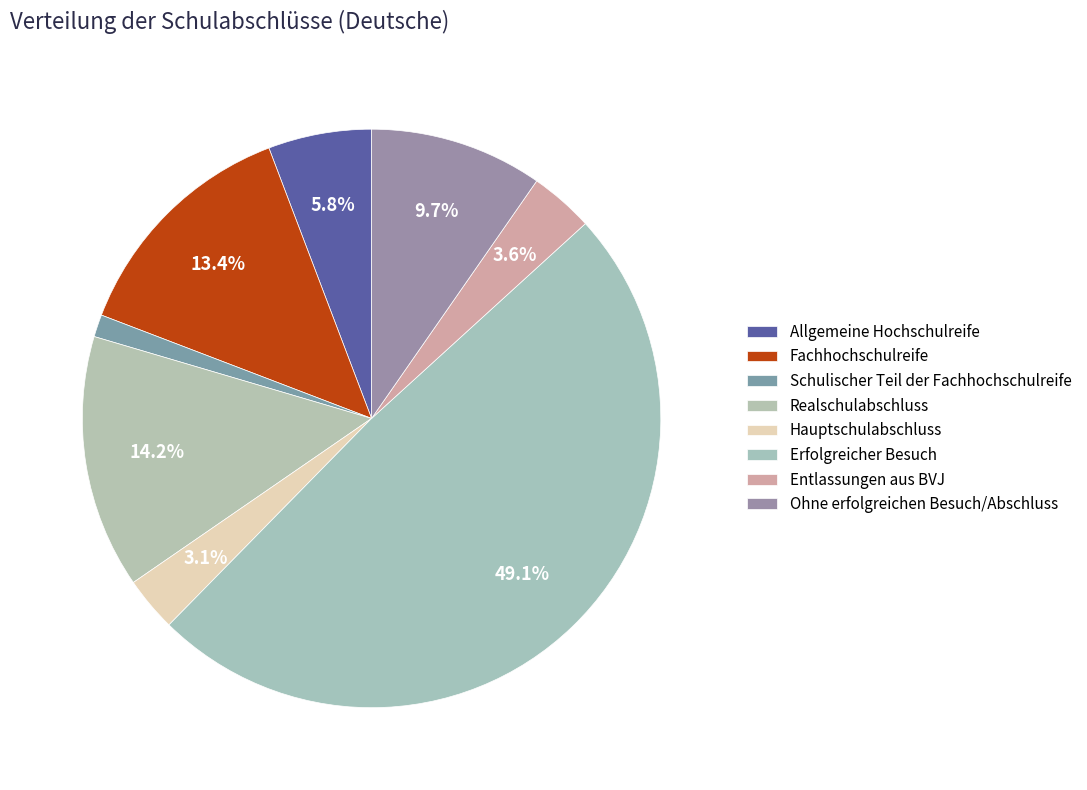

Count the number of slices in the pie.

8